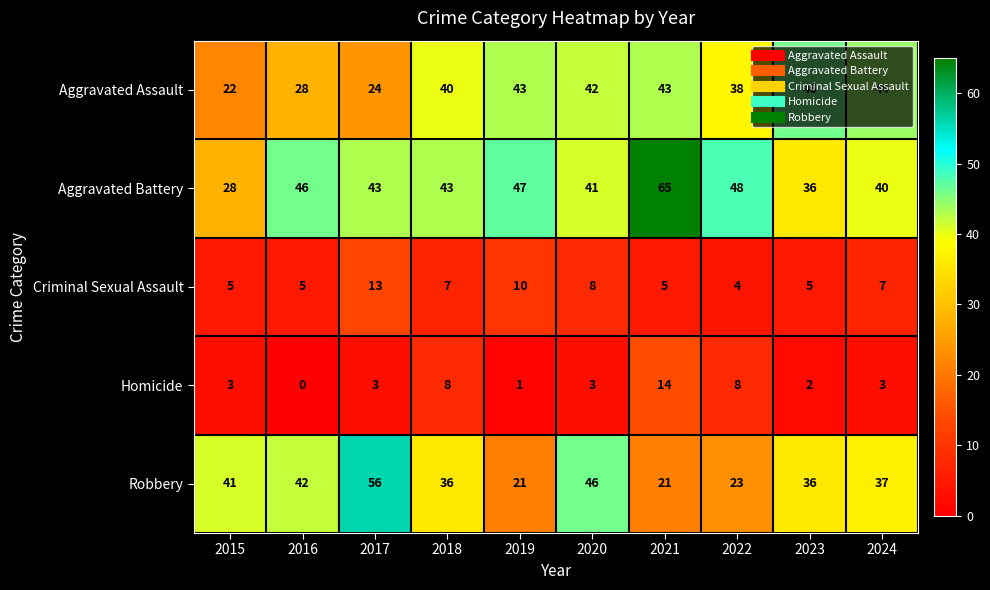

Is it true that Aggravated Battery equals 26 at 2024?

False